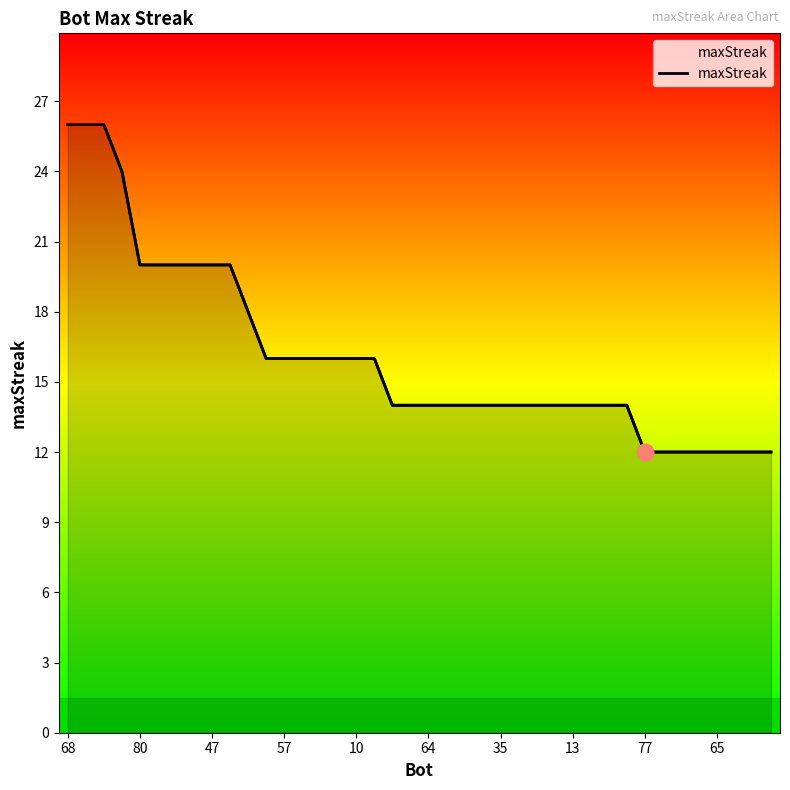

What is the value of the 1st point from the left?

26